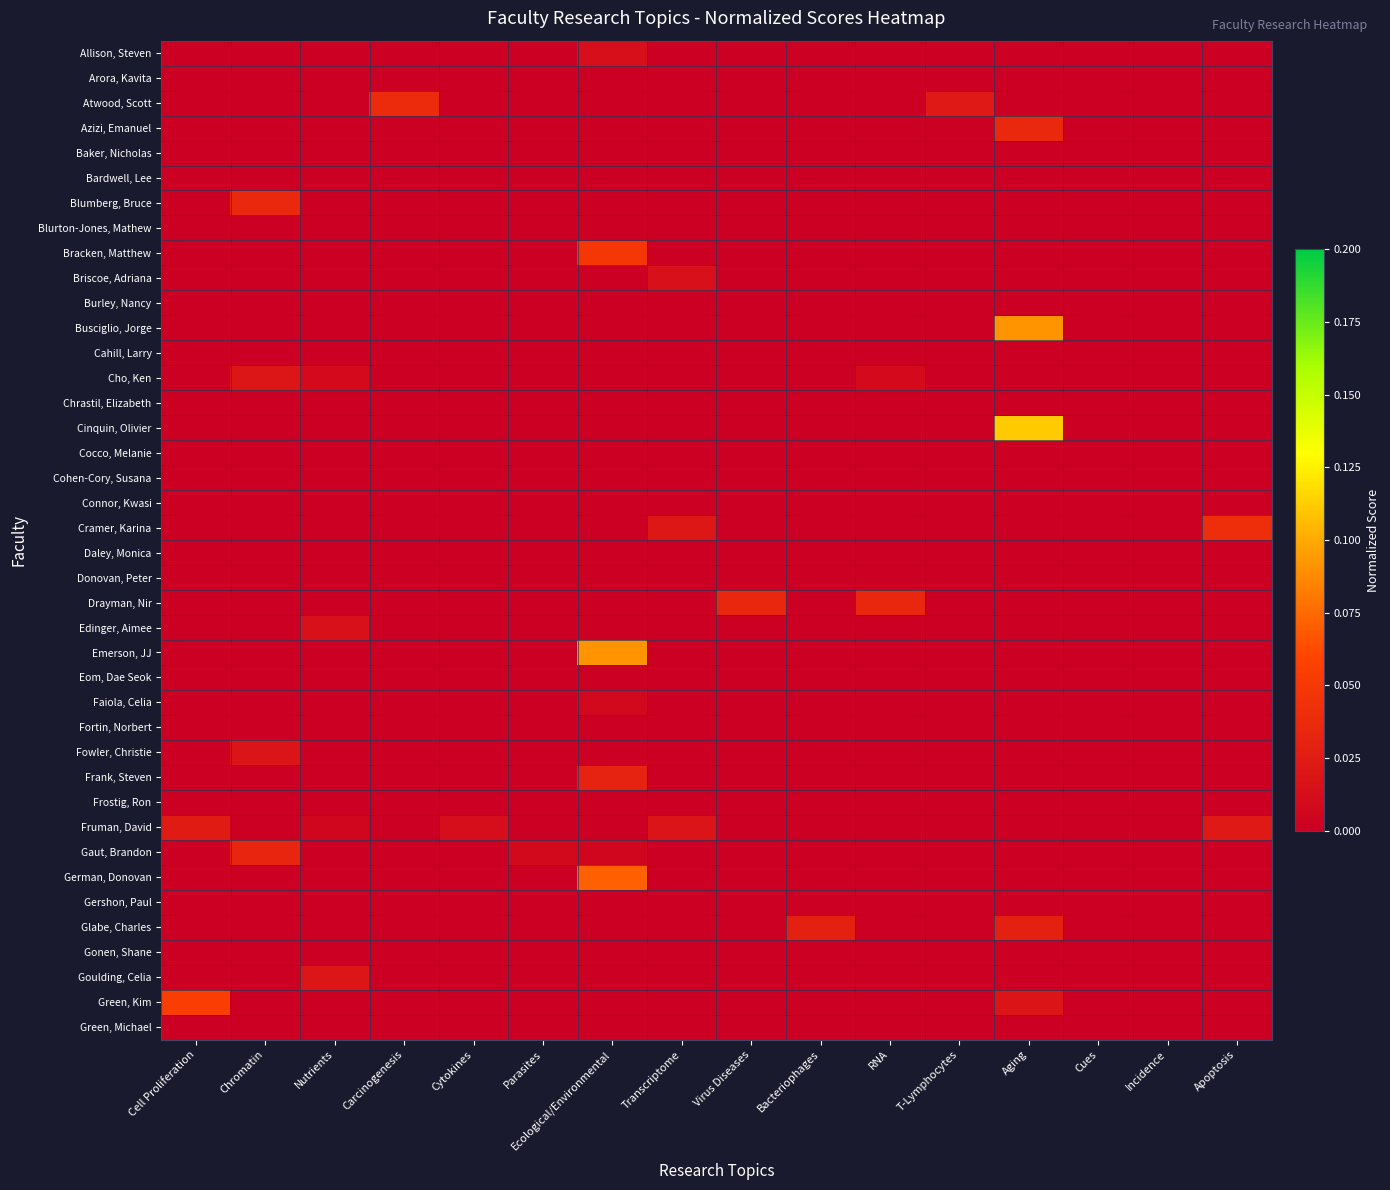

At which category is the sum across all series the highest?

Aging